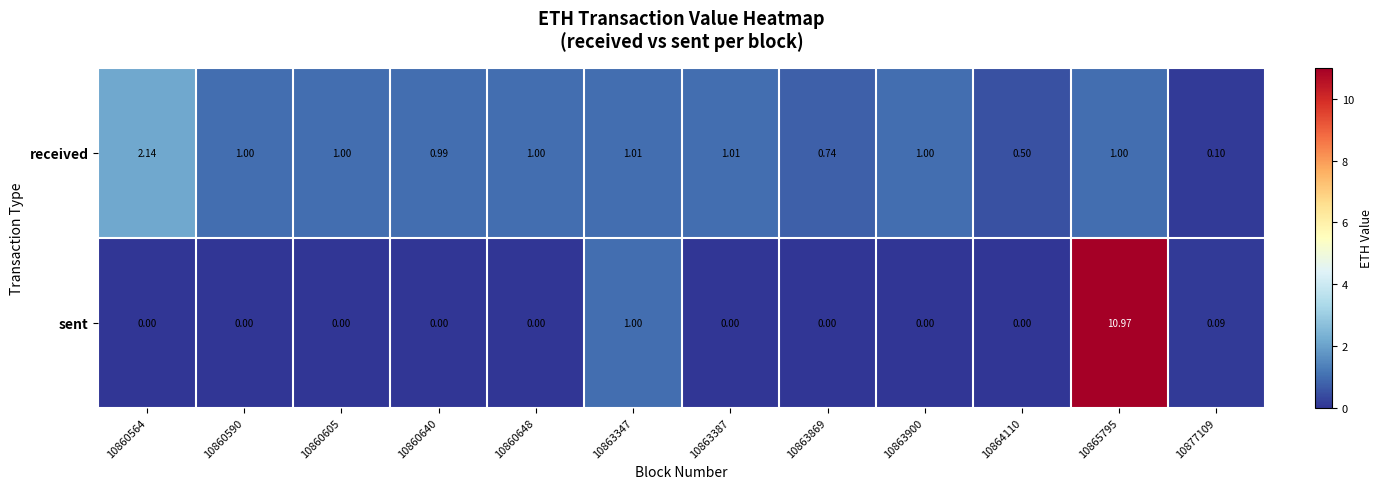

What is the difference between the highest and lowest values at 10863900?

1.0